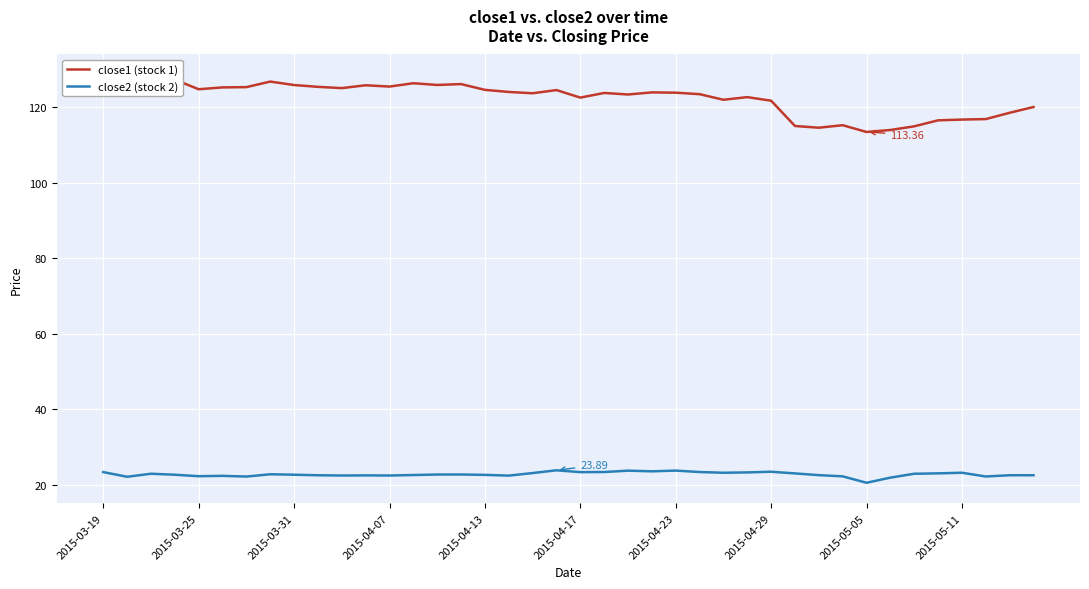

What is the maximum value for close2 (stock 2)?

23.9